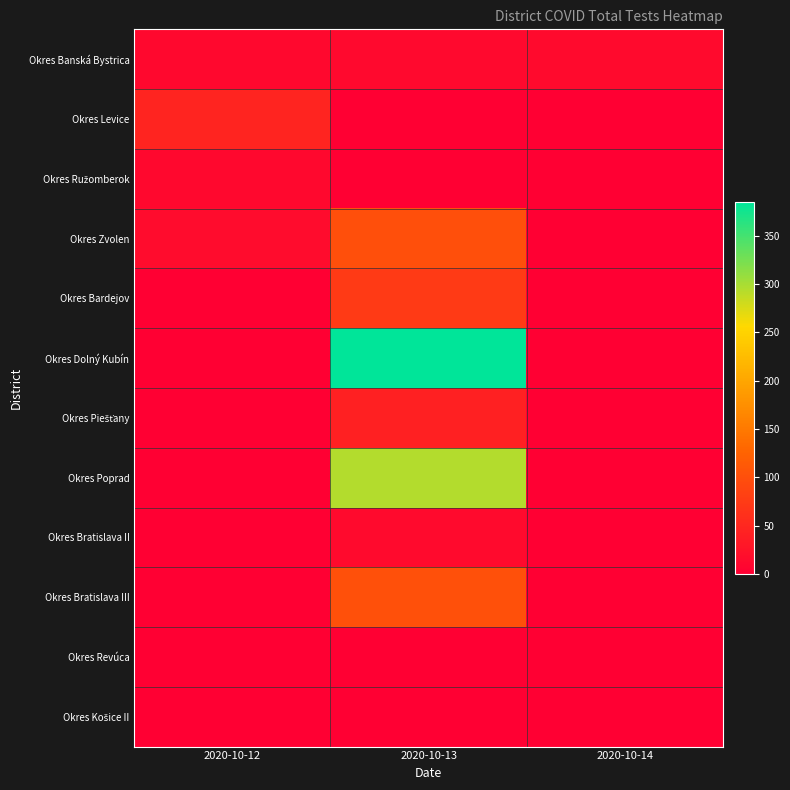

Rank the series at 2020-10-13 from highest to lowest value.

Okres Dolný Kubín, Okres Poprad, Okres Bratislava III, Okres Zvolen, Okres Bardejov, Okres Piešťany, Okres Bratislava II, Okres Banská Bystrica, Okres Revúca, Okres Košice II, Okres Levice, Okres Ružomberok